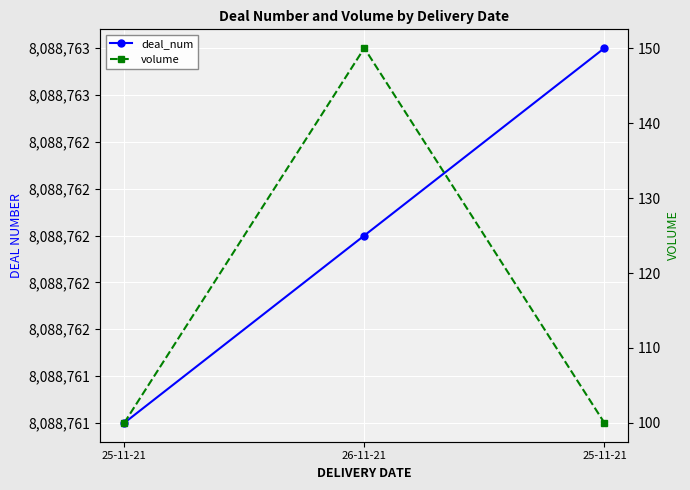

What is the difference between the maximum and second lowest values in the volume series?

50